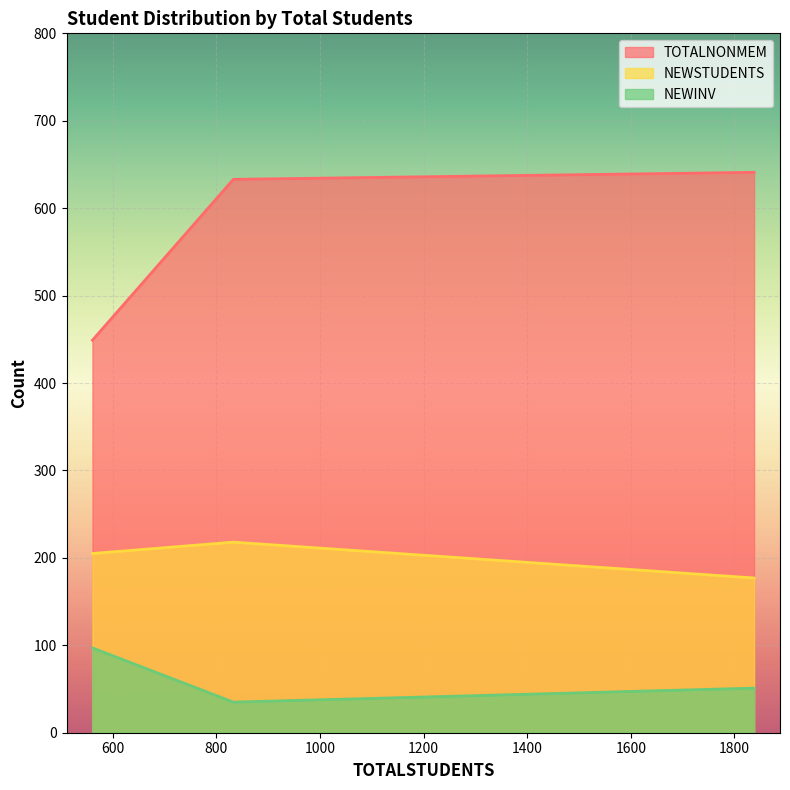

How many lines are shown in the chart?

3